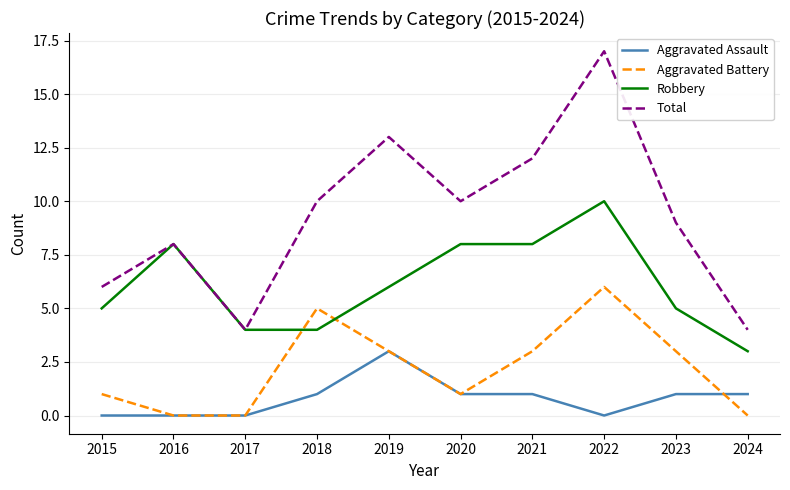

What is the greatest value displayed?

17